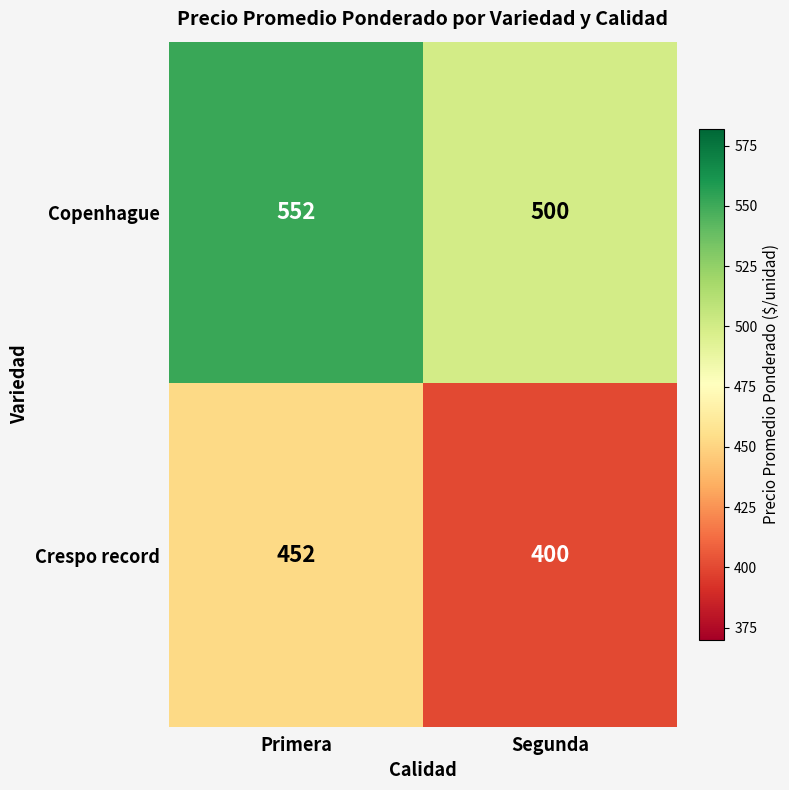

True or false: Copenhague has a value of 202 at Segunda.

False